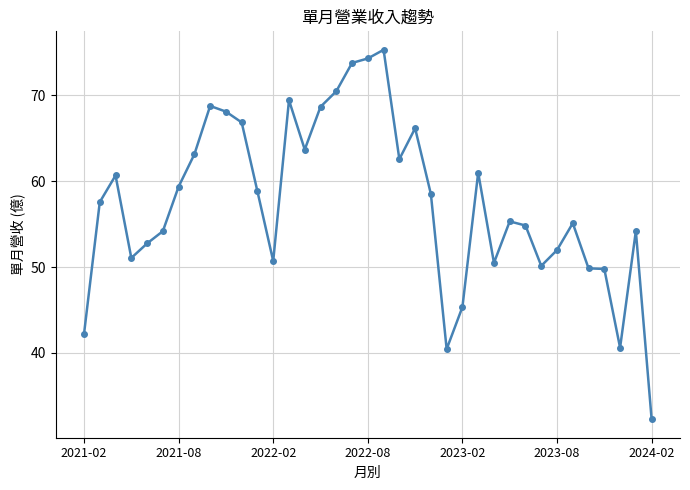

Does the chart have visible grid lines?

Yes